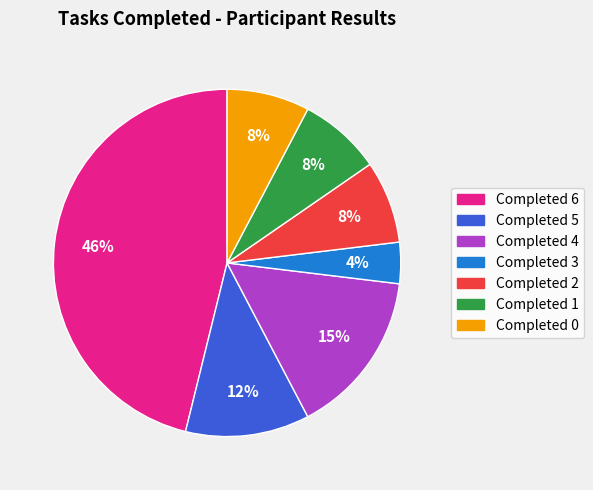

Count the number of slices in the pie.

7